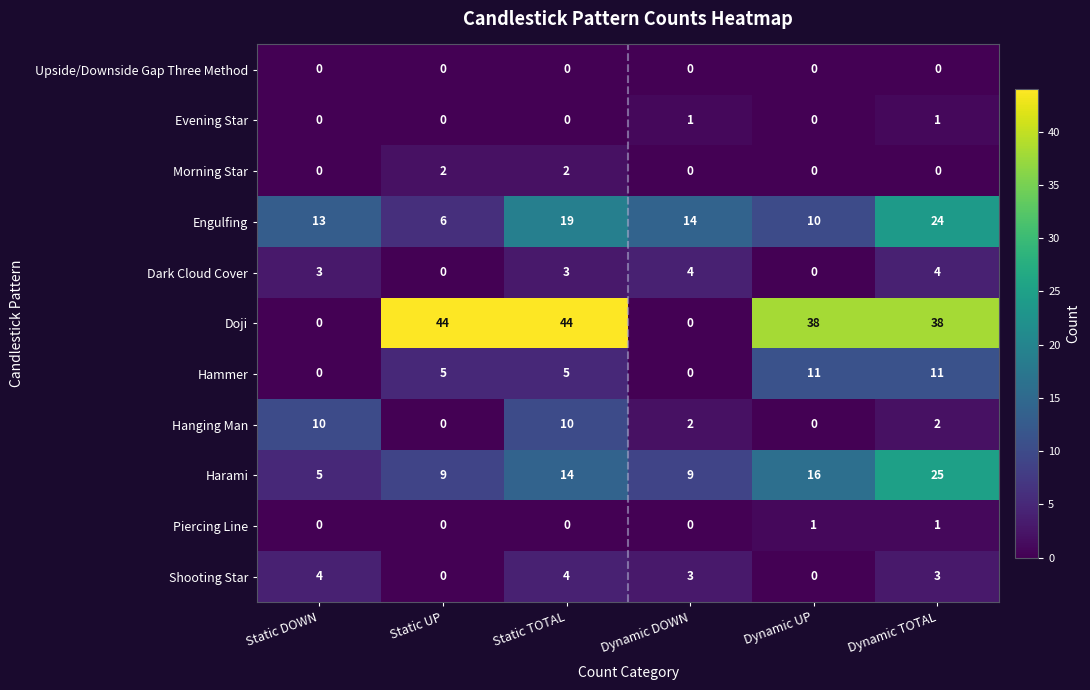

What is the sum of the Dark Cloud Cover values at Dynamic TOTAL and Static TOTAL?

7